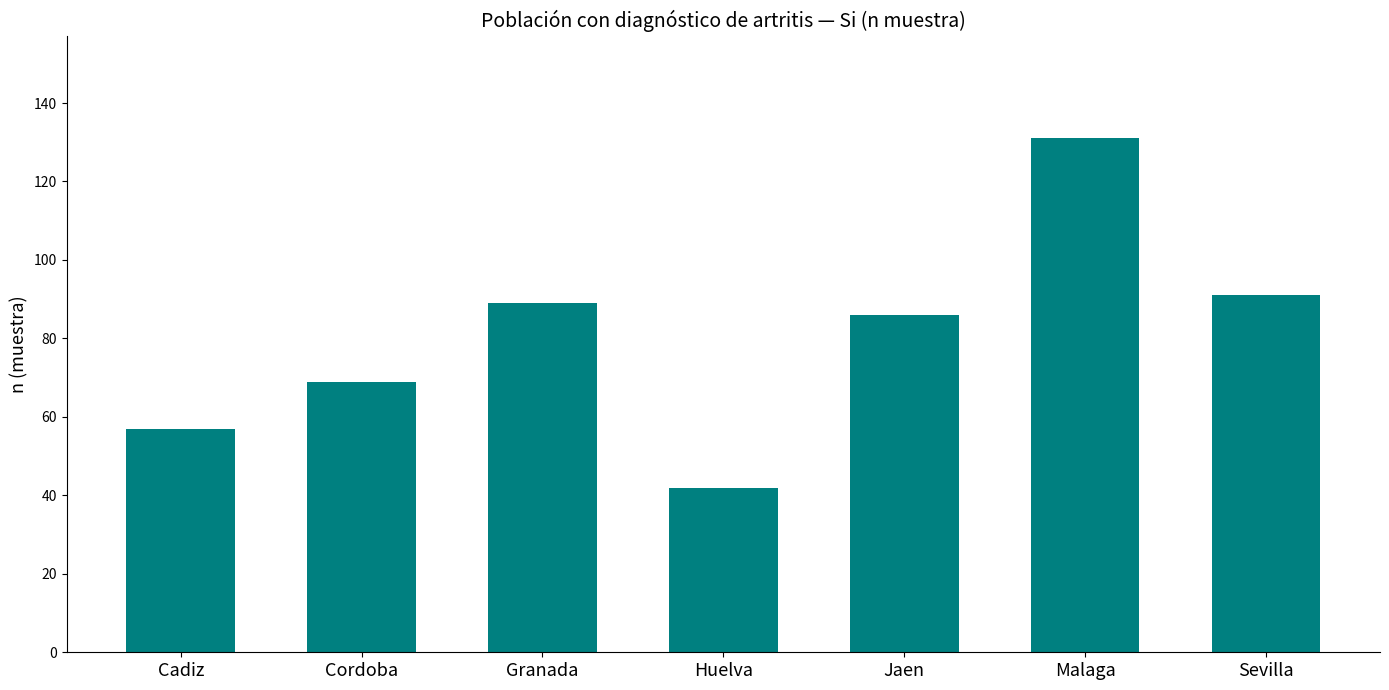

What is the label of the 6th bar from the right?

Cordoba